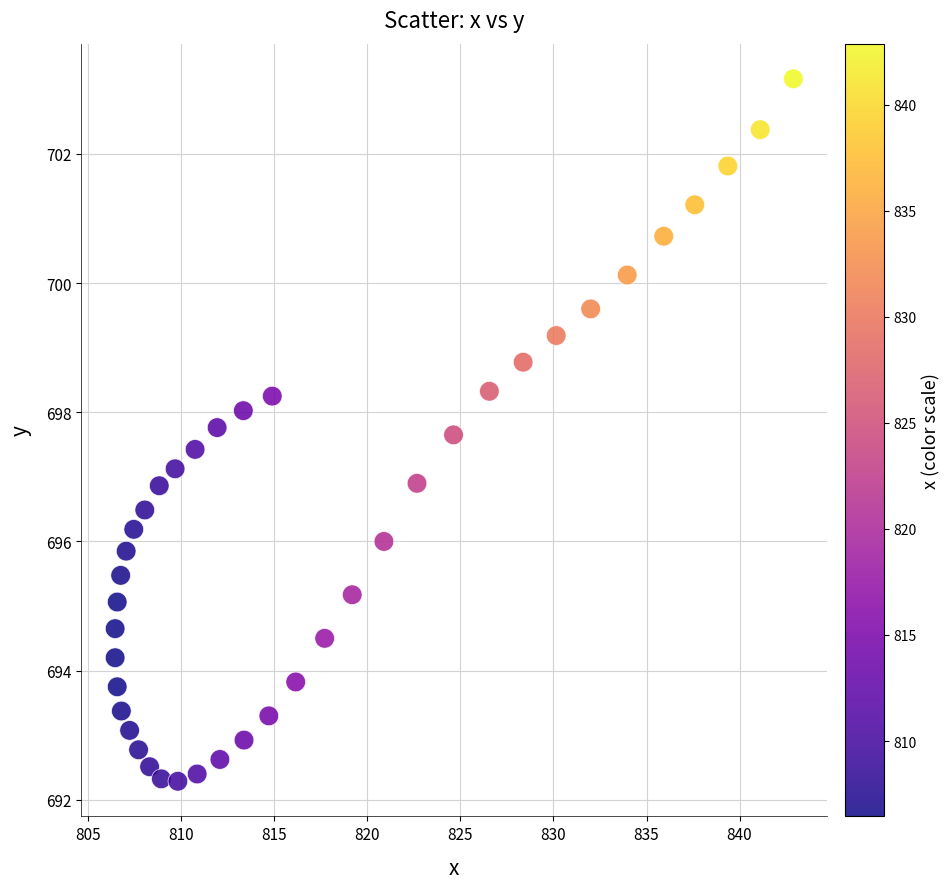

What is the range of X values (max minus min)?

36.4